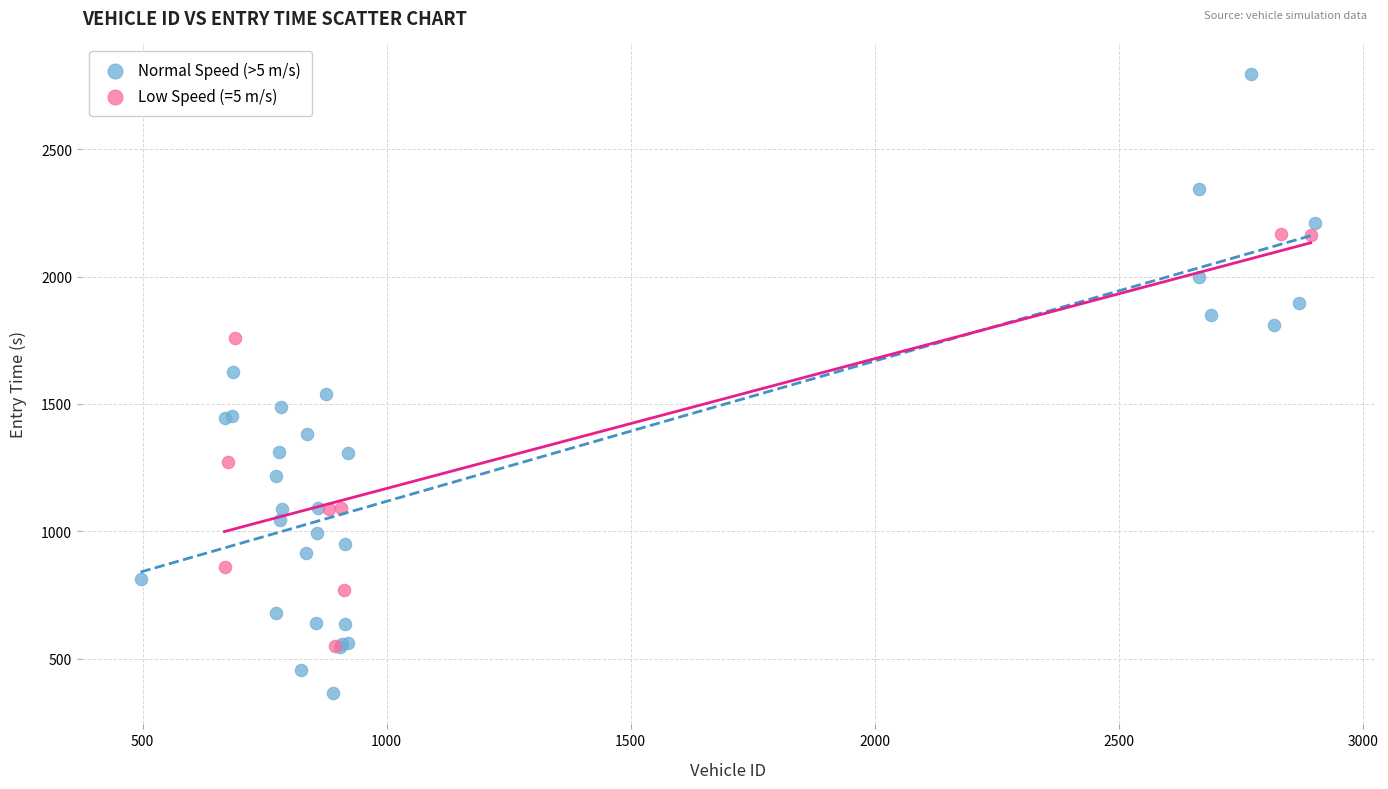

What are all the series names shown in the legend?

Normal Speed (>5 m/s), Low Speed (=5 m/s)